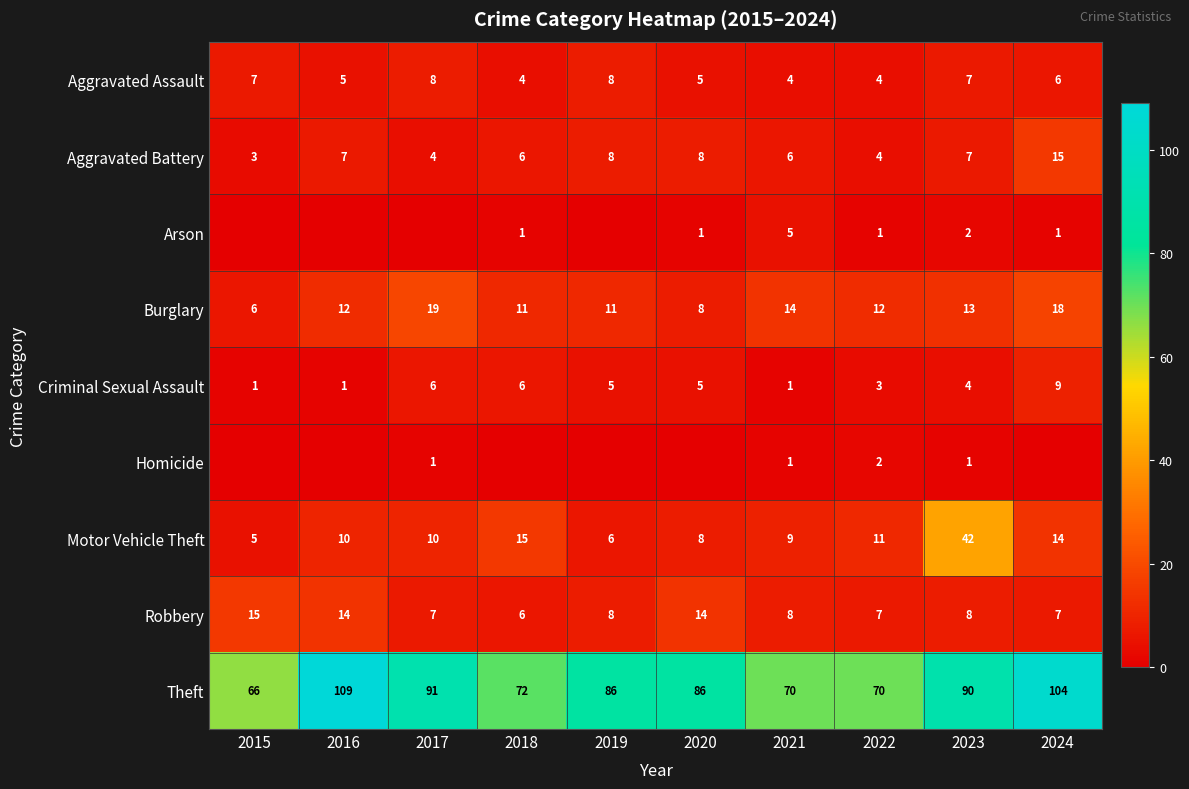

Where is Aggravated Assault nearest to the value 6?

2024